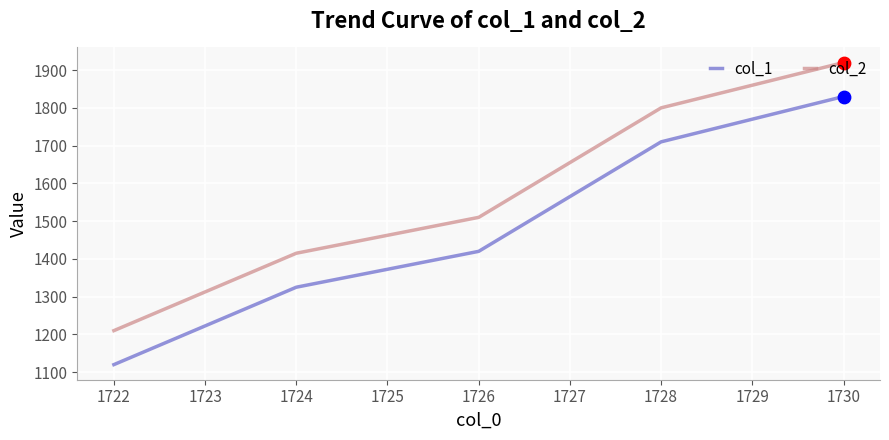

What are all the series names shown in the legend?

col_1, col_2